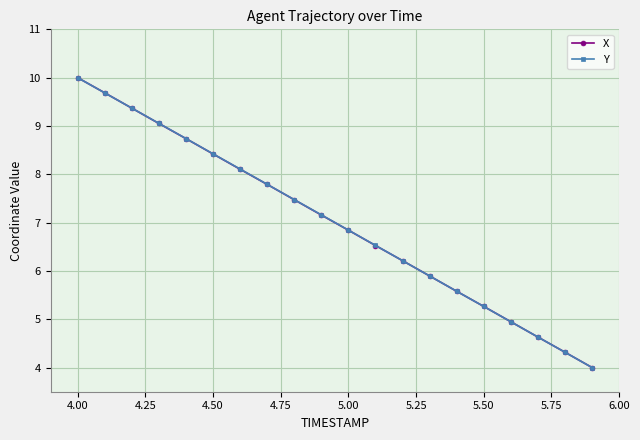

What is the minimum value shown in the chart?

4.0